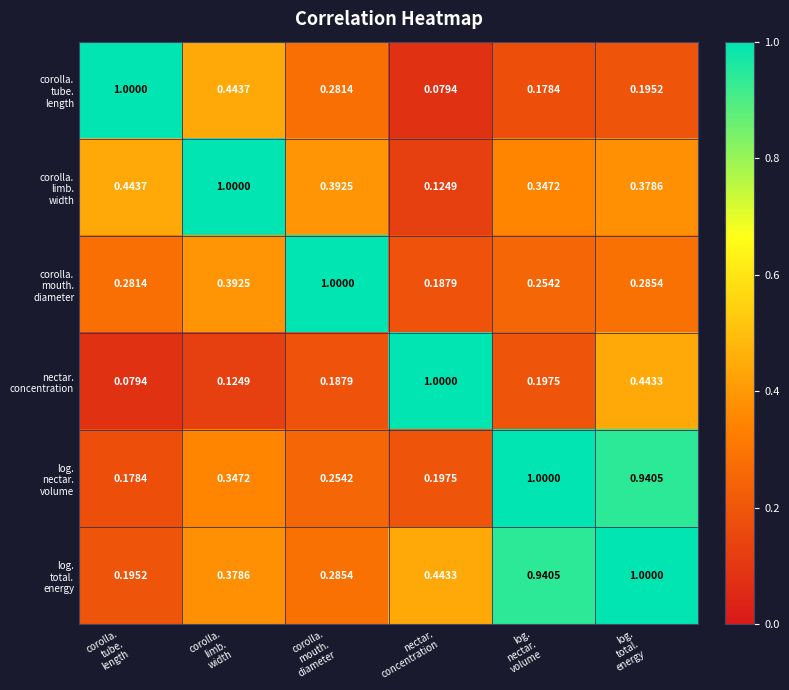

How many distinct data groups are displayed?

6